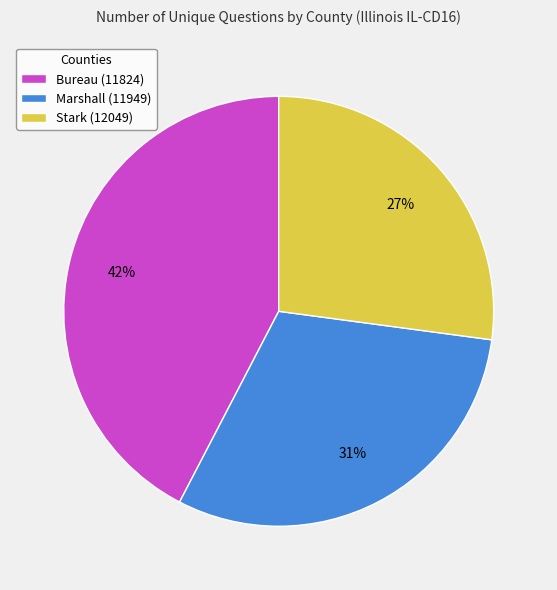

Combined, do Bureau (11824) and Stark (12049) account for over 50%?

Yes